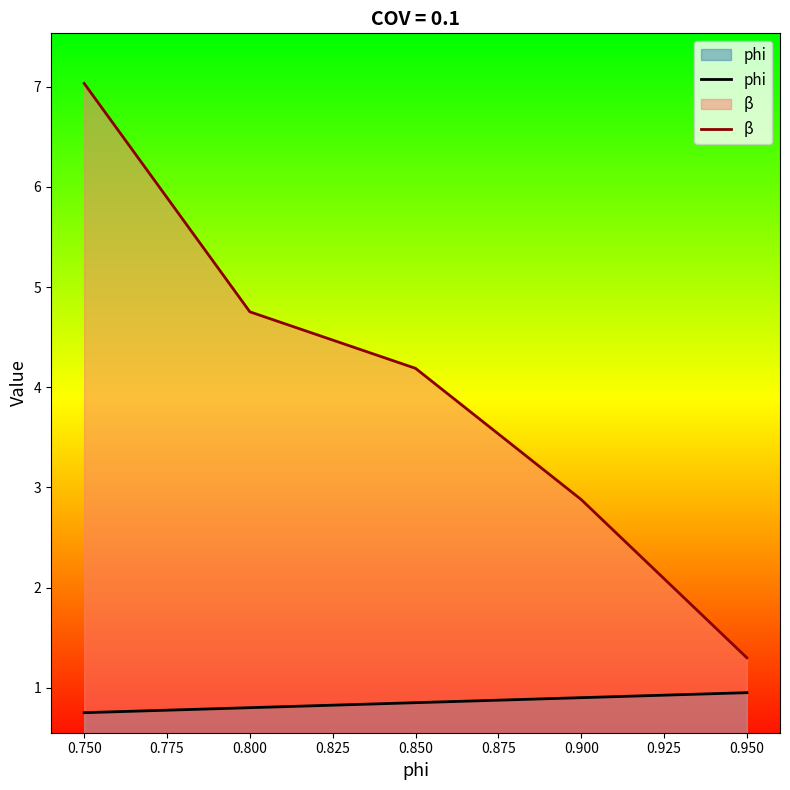

What is the difference between the β values at 0.900 and 0.850?

1.3